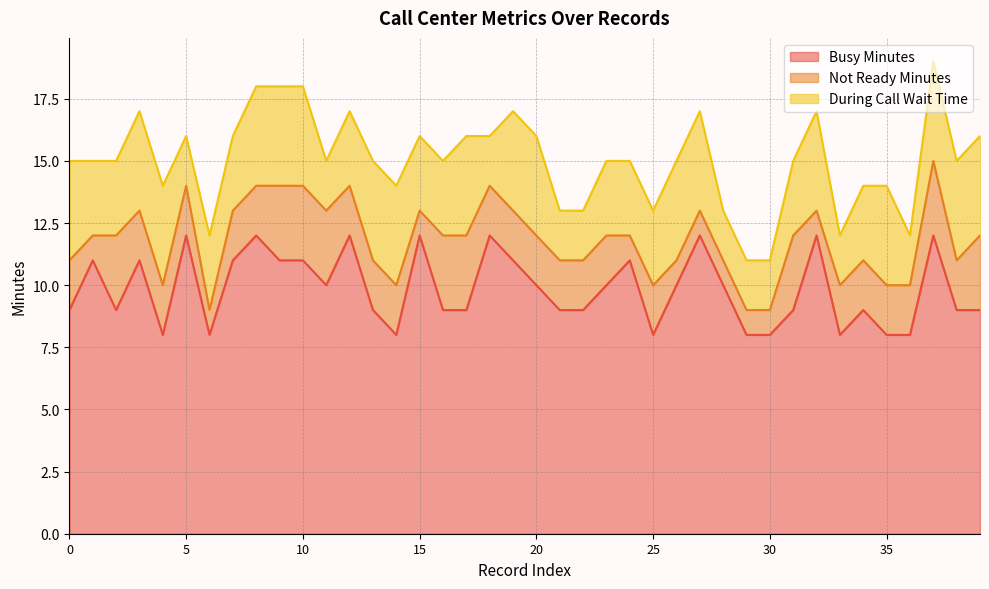

How many distinct data groups are displayed?

3